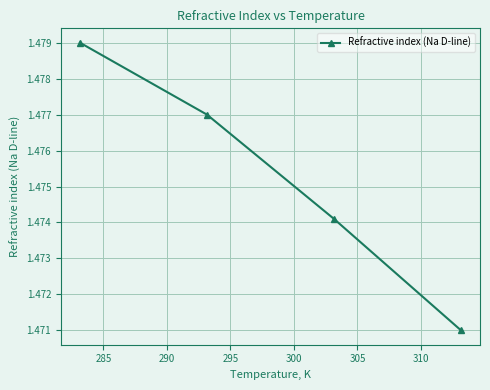

How many values are between 1 and 2?

4